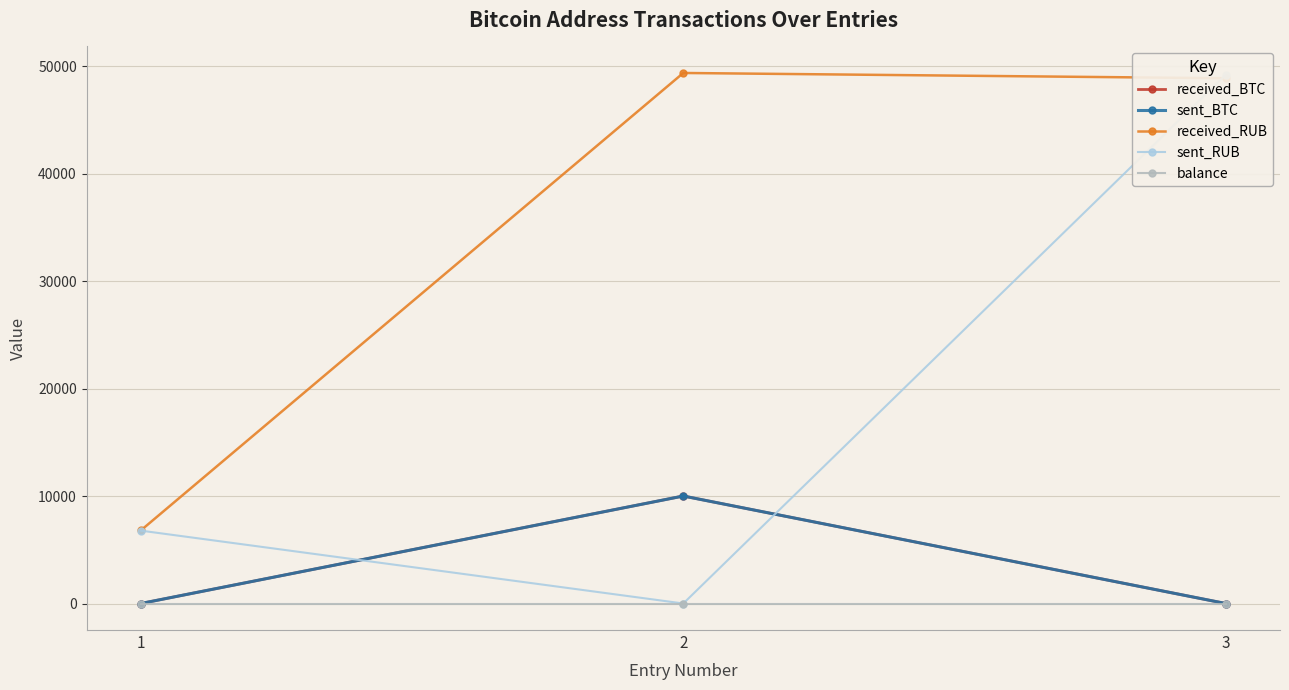

What is the value of the received_RUB point at the 1st from the left?

6799.0